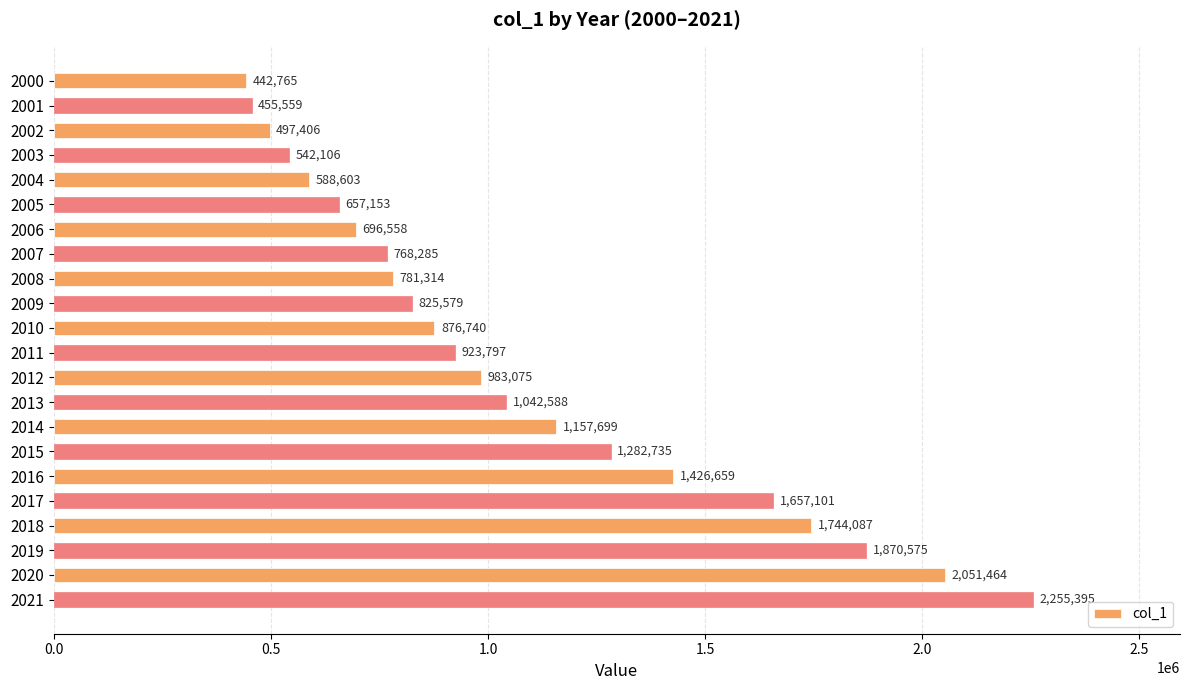

Between 2011 and 2015, which is larger?

2015